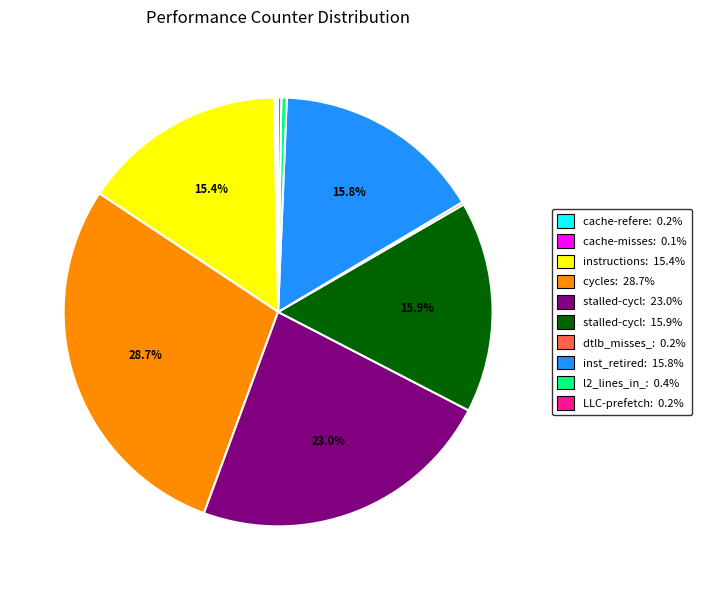

Do stalled-cycl: 23.0% and l2_lines_in_: 0.4% together represent more than half of the pie?

No